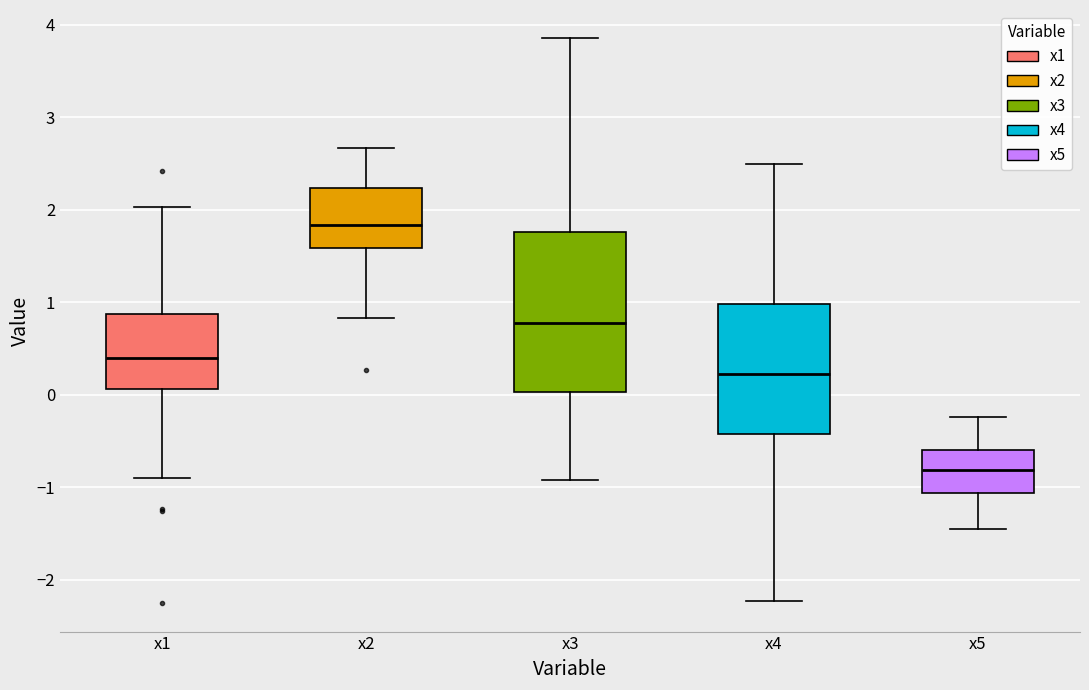

Reading left to right, transcribe this box plot: for each box, give where its median line is, the range the box spans, and where its two whiskers end, as read against the y-axis. The values are not printed on the chart, so give them approximately, as read against the axis.

x1: median 0.4, box 0.1 to 0.9, whiskers -0.9 to 2.0
x2: median 1.8, box 1.6 to 2.2, whiskers 0.8 to 2.7
x3: median 0.8, box 0.0 to 1.8, whiskers -0.9 to 3.9
x4: median 0.2, box -0.4 to 1.0, whiskers -2.2 to 2.5
x5: median -0.8, box -1.1 to -0.6, whiskers -1.5 to -0.2